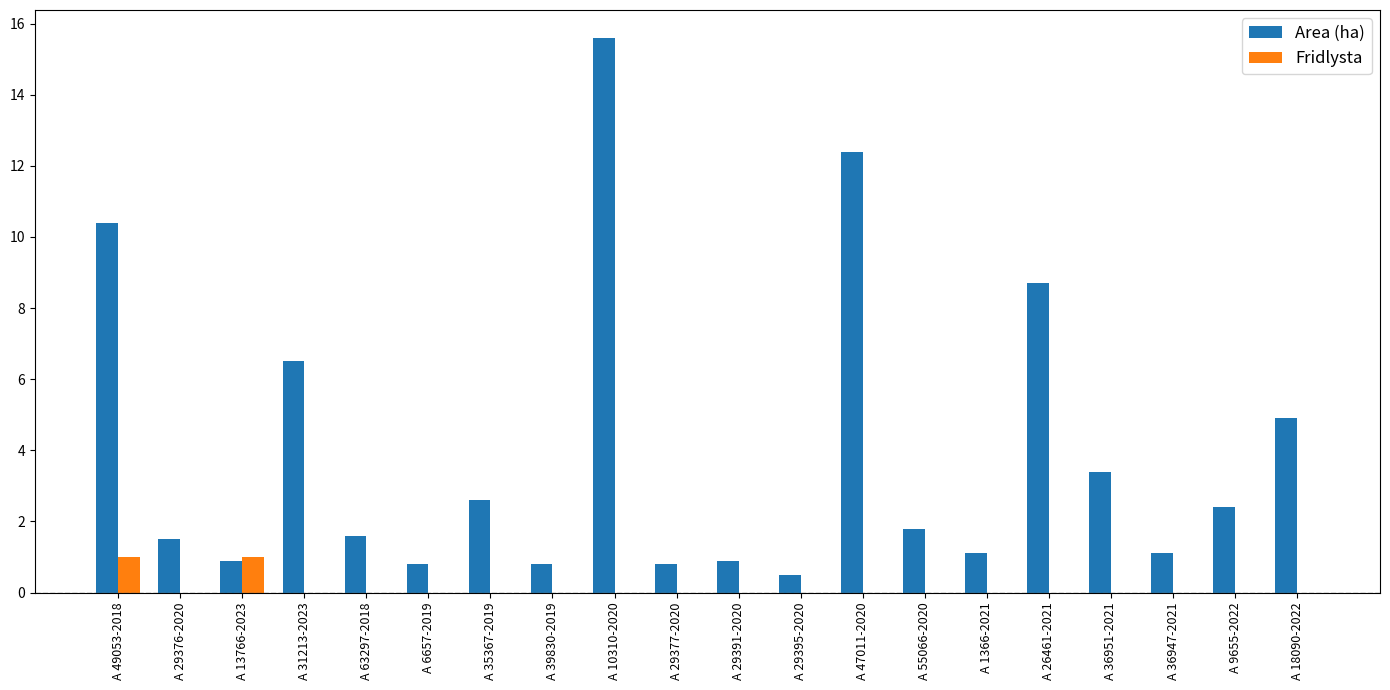

Count the number of categories in the chart.

20